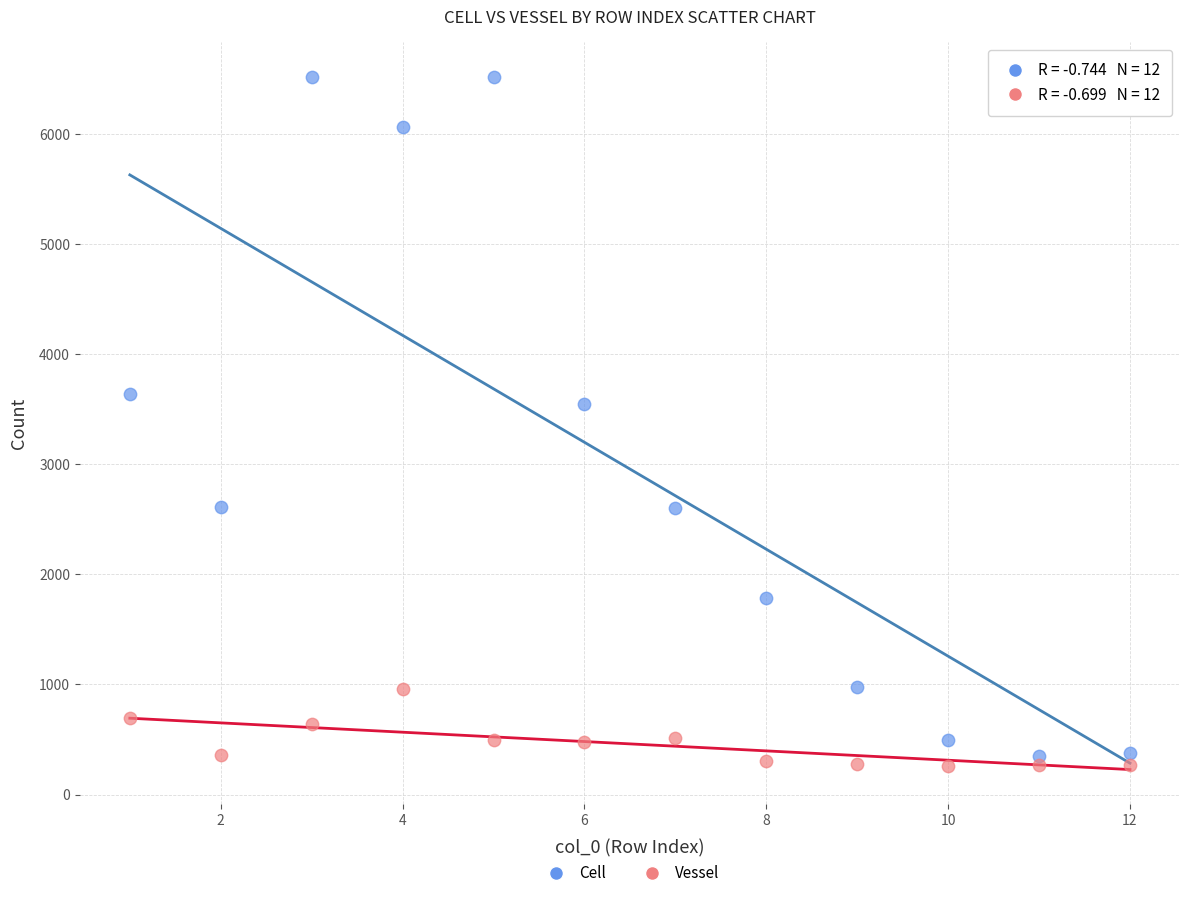

What are all the series names shown in the legend?

Cell, Vessel